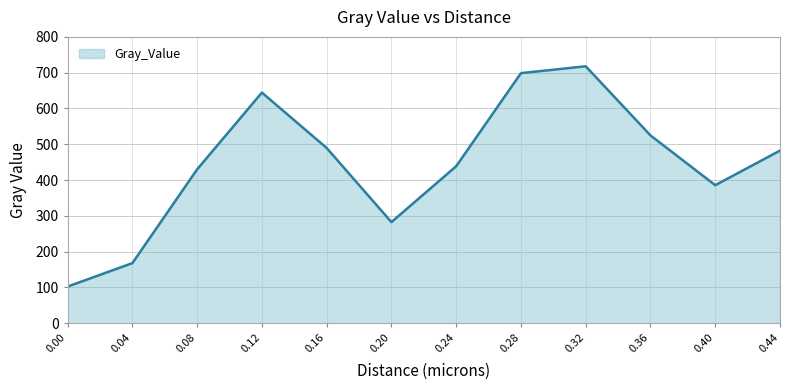

What is the change in value from 0.08 to 0.12?

+214.5